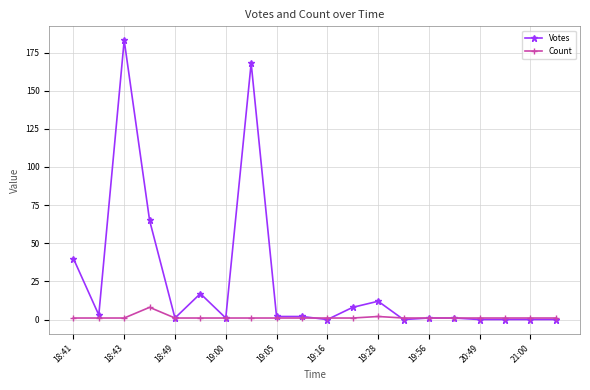

What is the highest value of the Votes series?

183